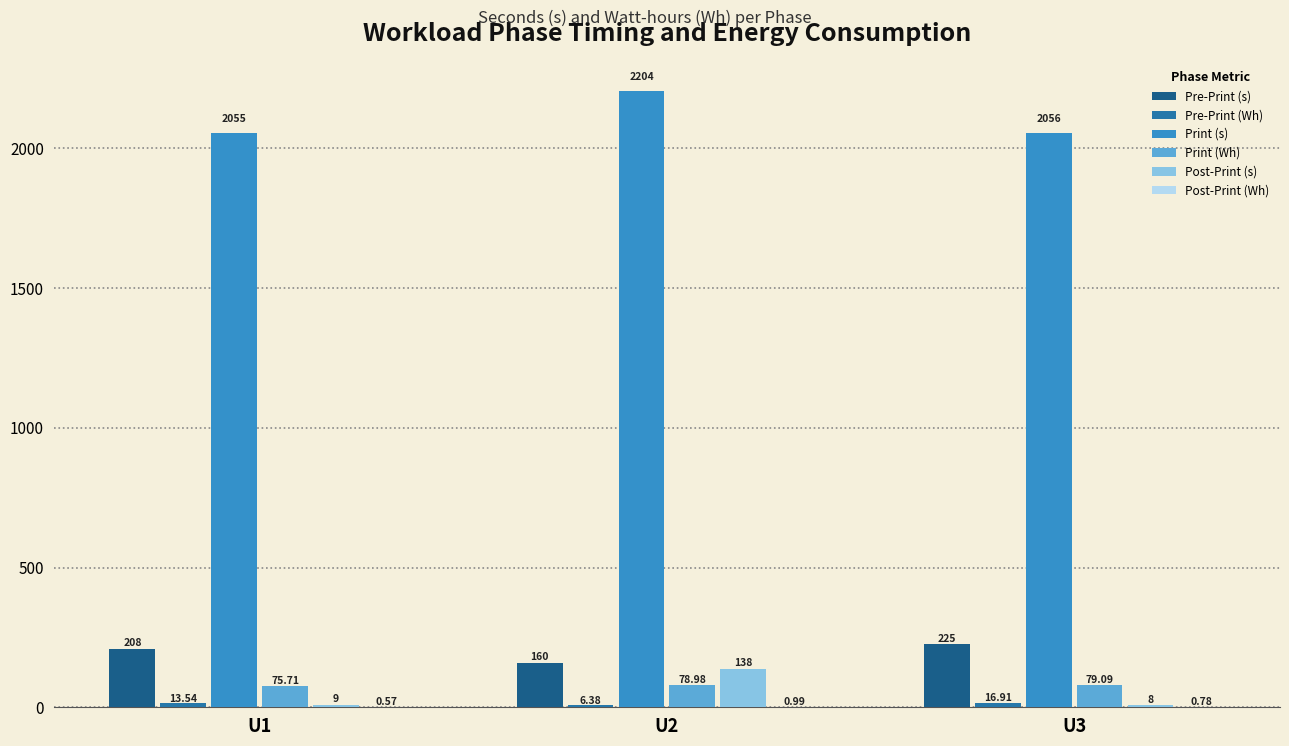

Which series changed the most between U1 and U3?

Pre-Print (s)